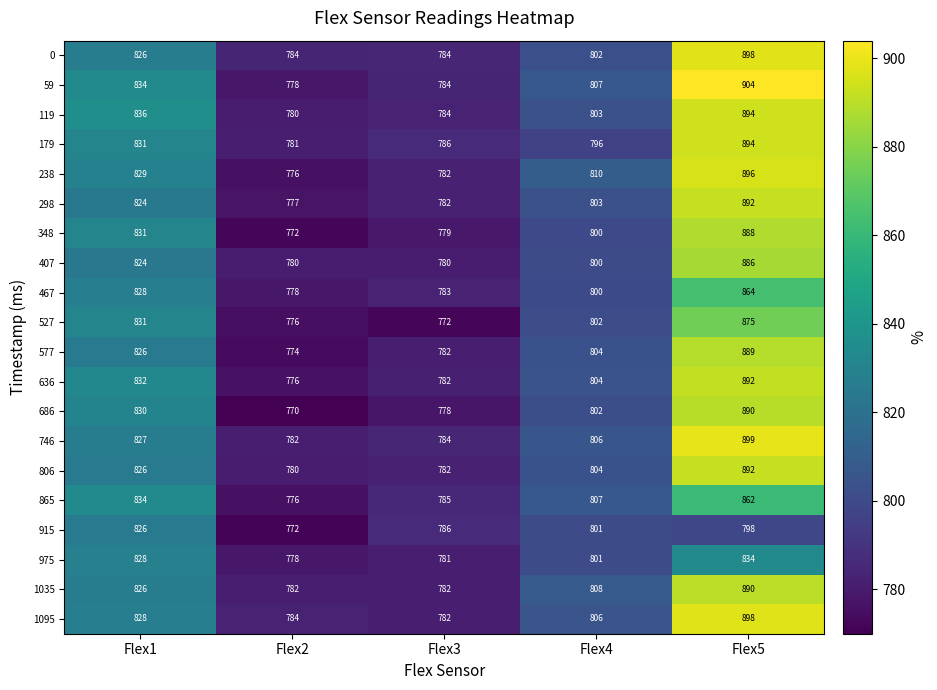

List the labels in order of 975 value, largest first.

Flex5, Flex1, Flex4, Flex3, Flex2